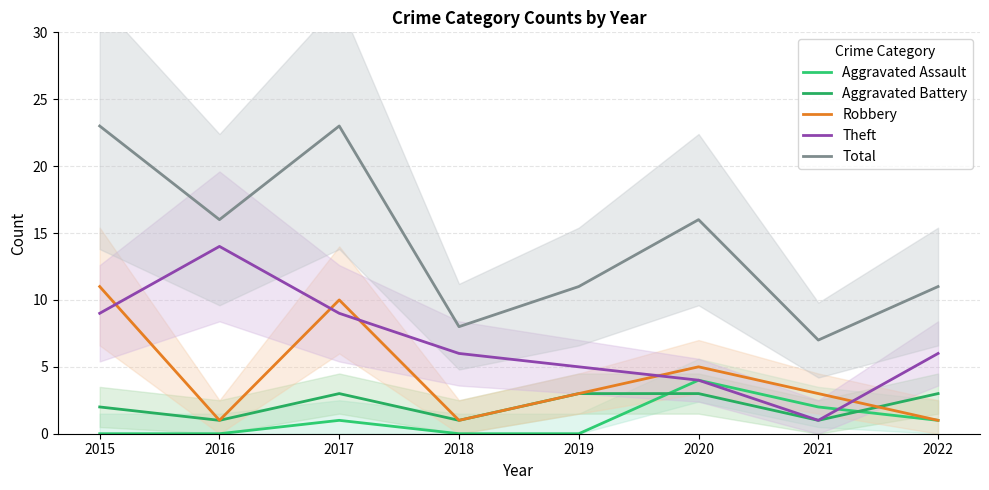

At 2021, list the series in order from largest to smallest.

Total, Robbery, Aggravated Assault, Aggravated Battery, Theft